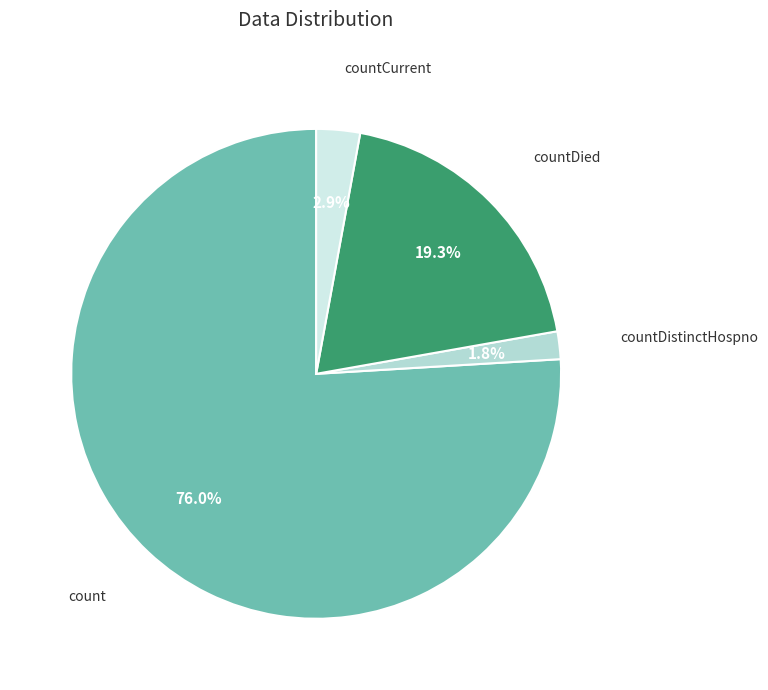

To the nearest percent, what is the difference between the count and countDistinctHospno slice percentages?

74%